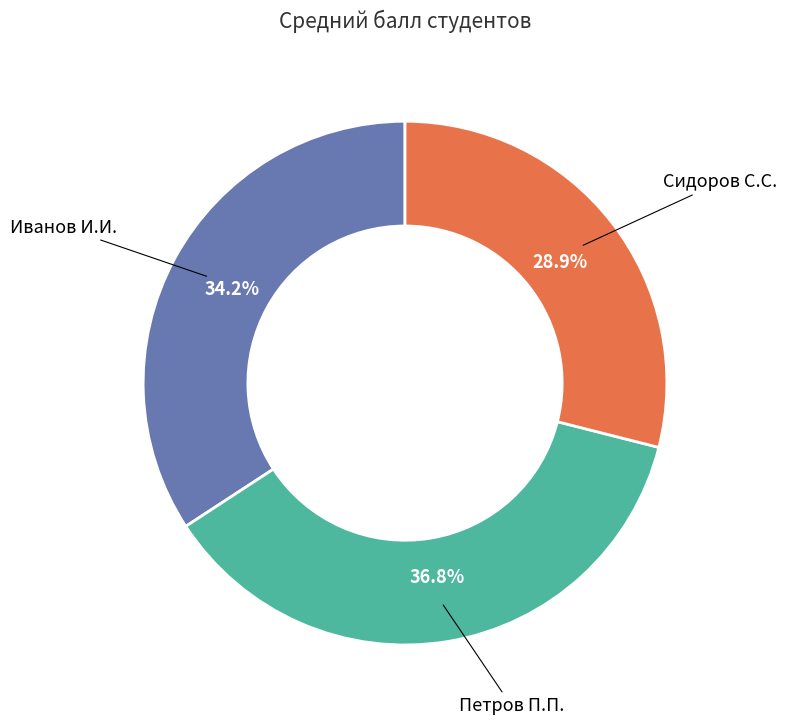

What is the smallest slice in the pie chart?

Сидоров С.С.